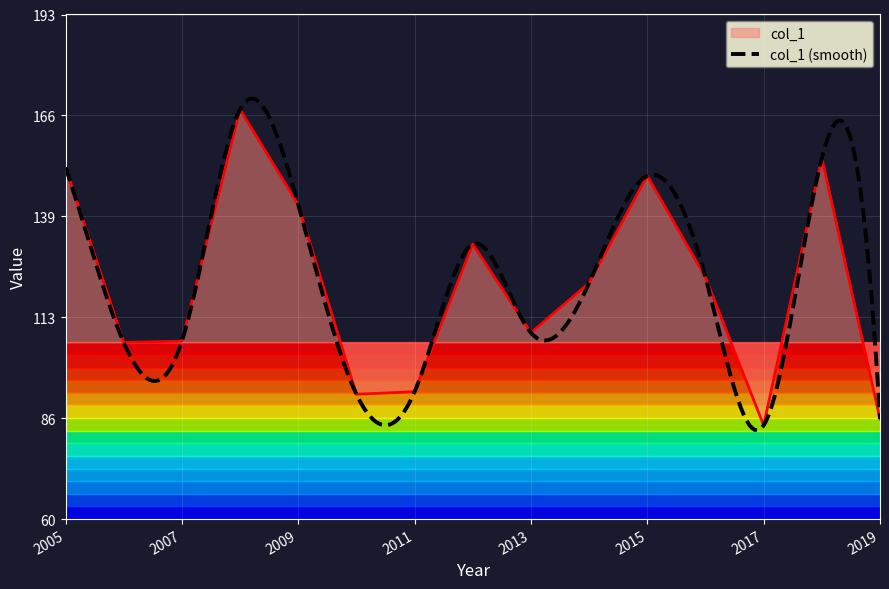

At which category does the data reach its first local peak?

2008-01-15